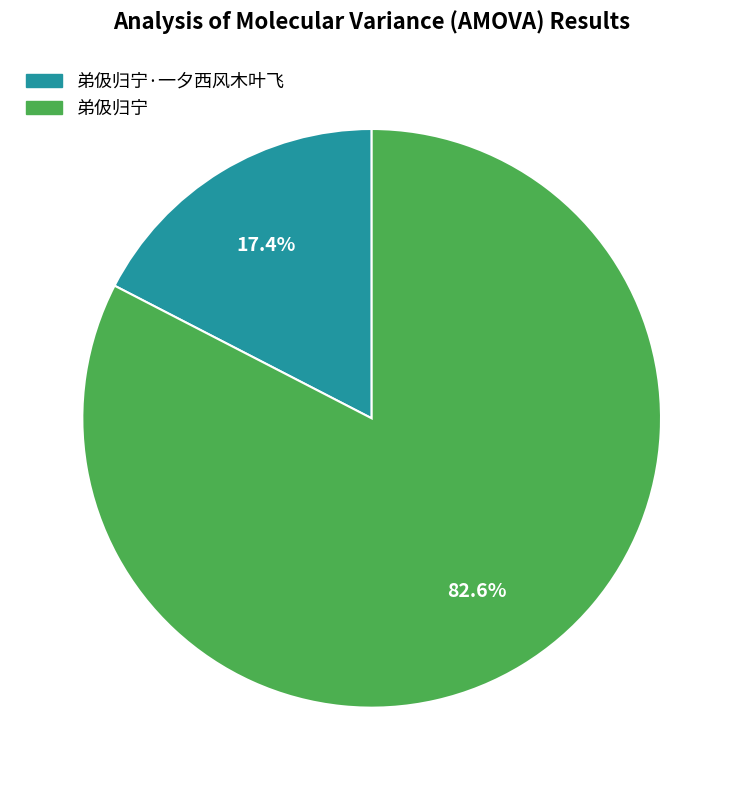

Does any single category account for the majority?

Yes